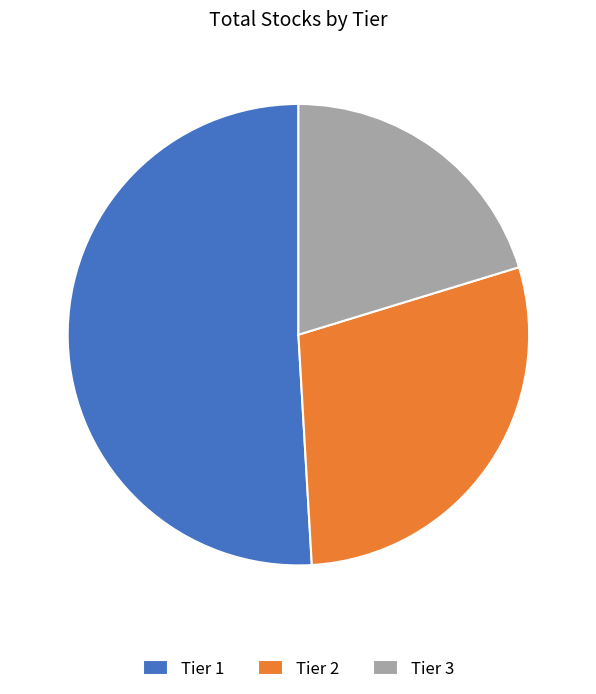

True or false: Tier 1 accounts for 51% of the total.

True